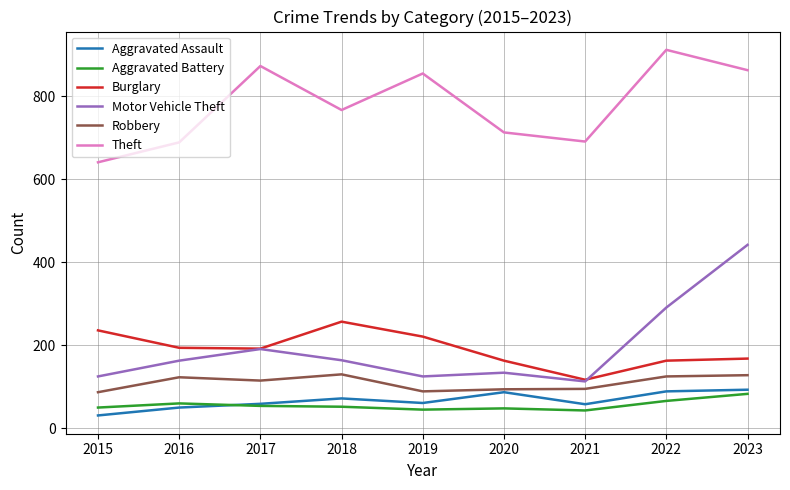

The Aggravated Battery series shows 29 at 2022. True or false?

False